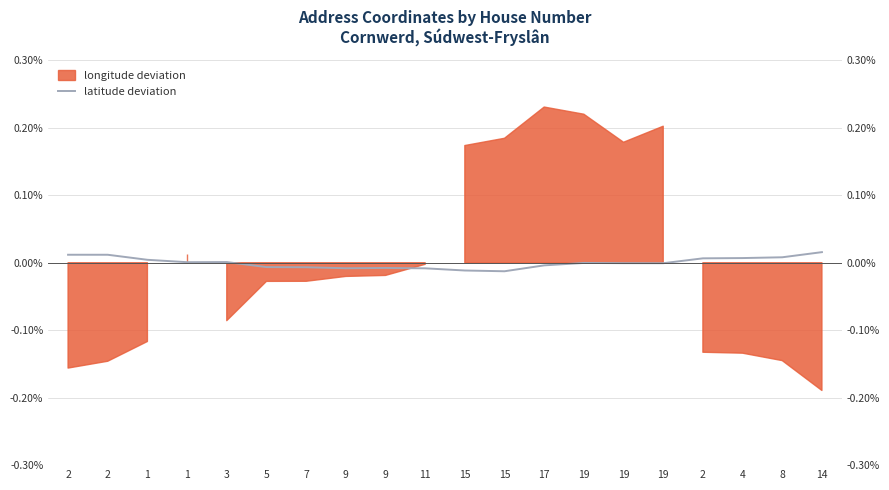

True or false: the data shows -0.0 at 15.

True